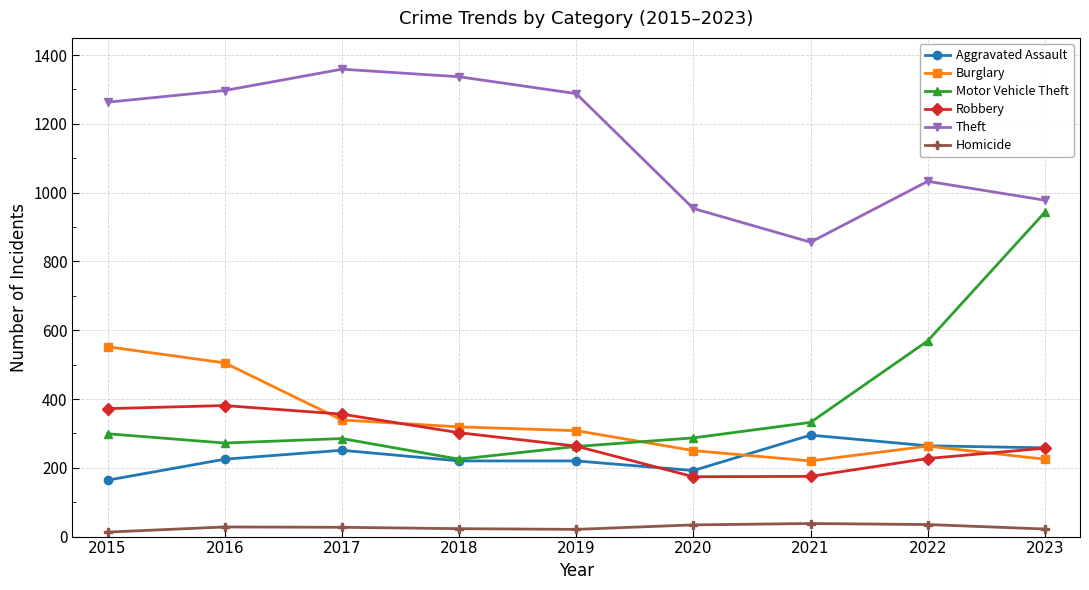

The Robbery series shows 99 at 2021. True or false?

False